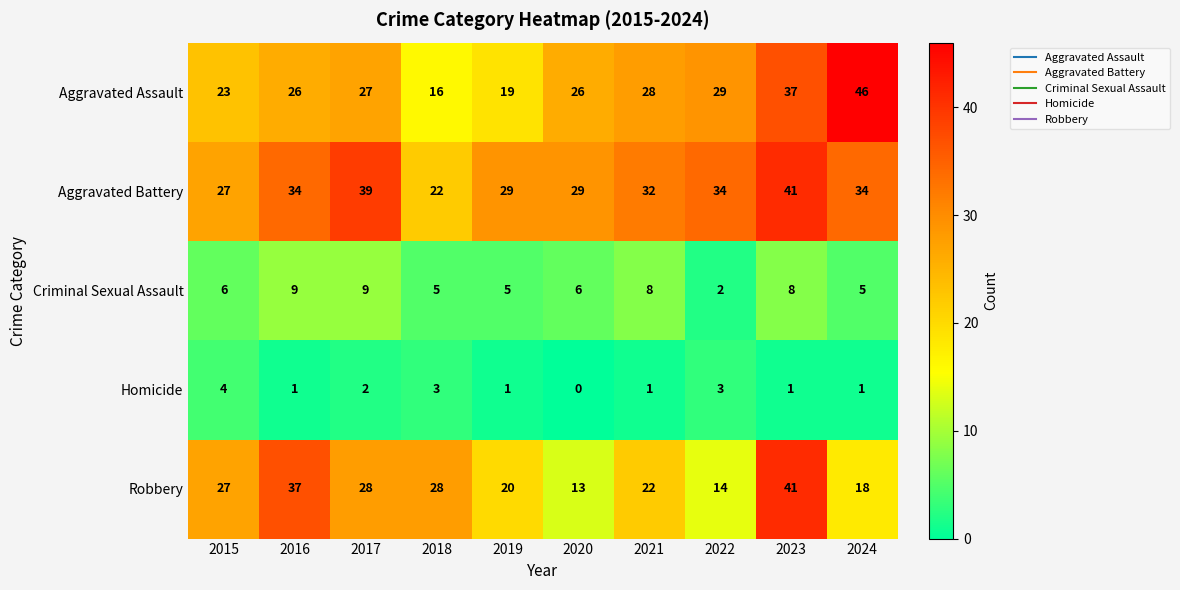

At 2018, list the series in order from smallest to largest.

Homicide, Criminal Sexual Assault, Aggravated Assault, Aggravated Battery, Robbery